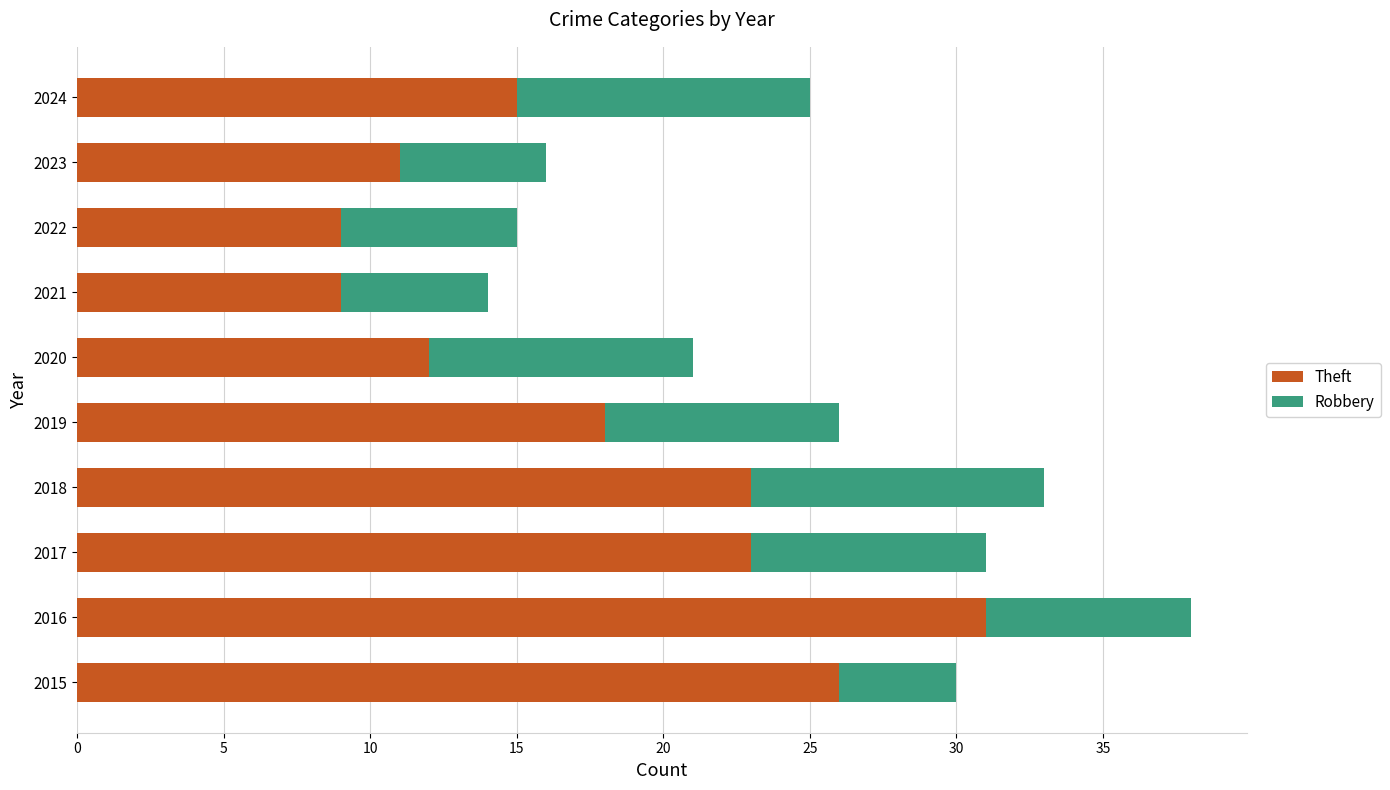

What is the difference between the Theft values at 2024 and 2017?

8